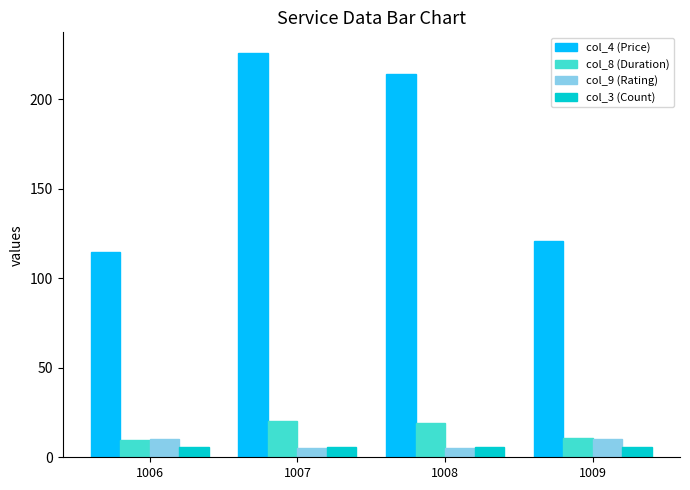

What is the value of the col_4 (Price) bar at the 3rd from the left?

214.0